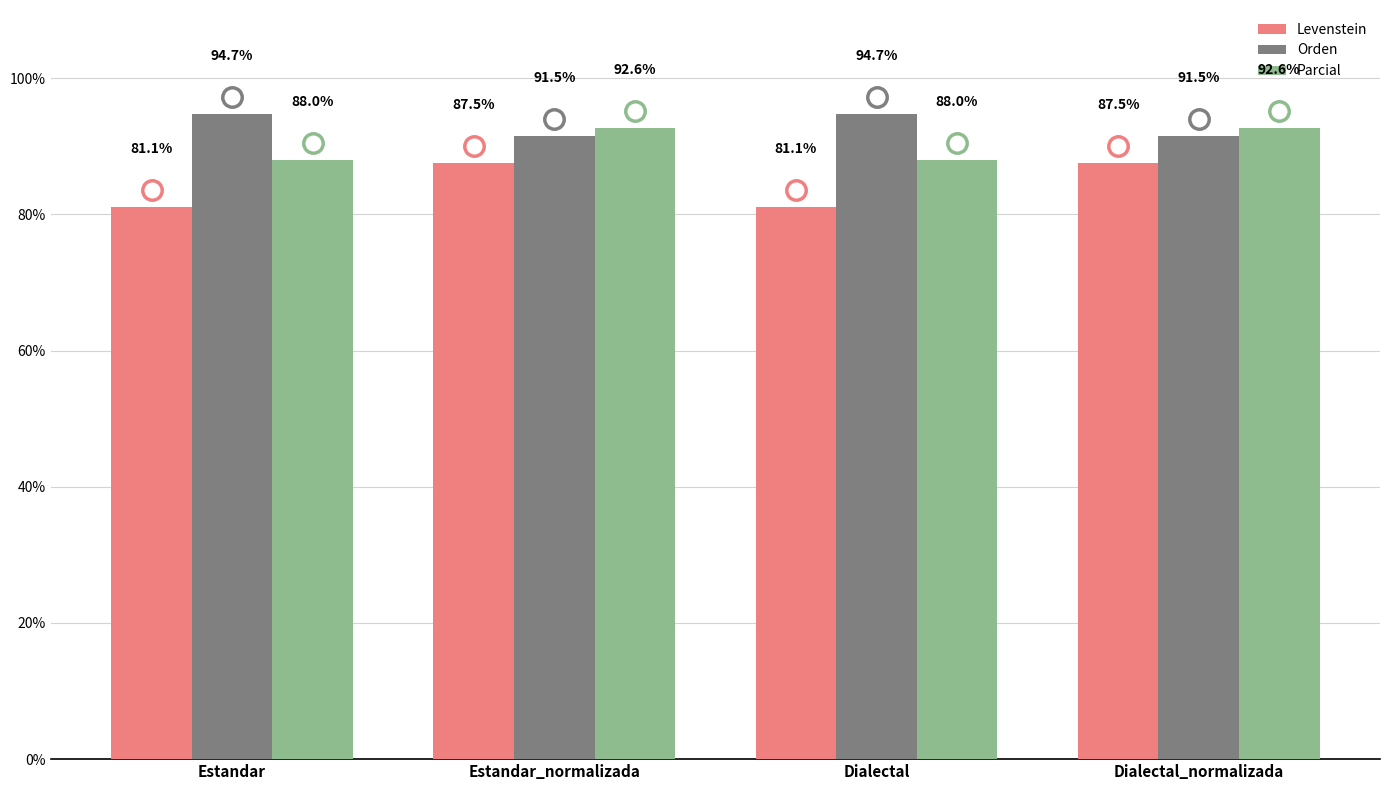

Which series has the largest total across all categories?

Orden